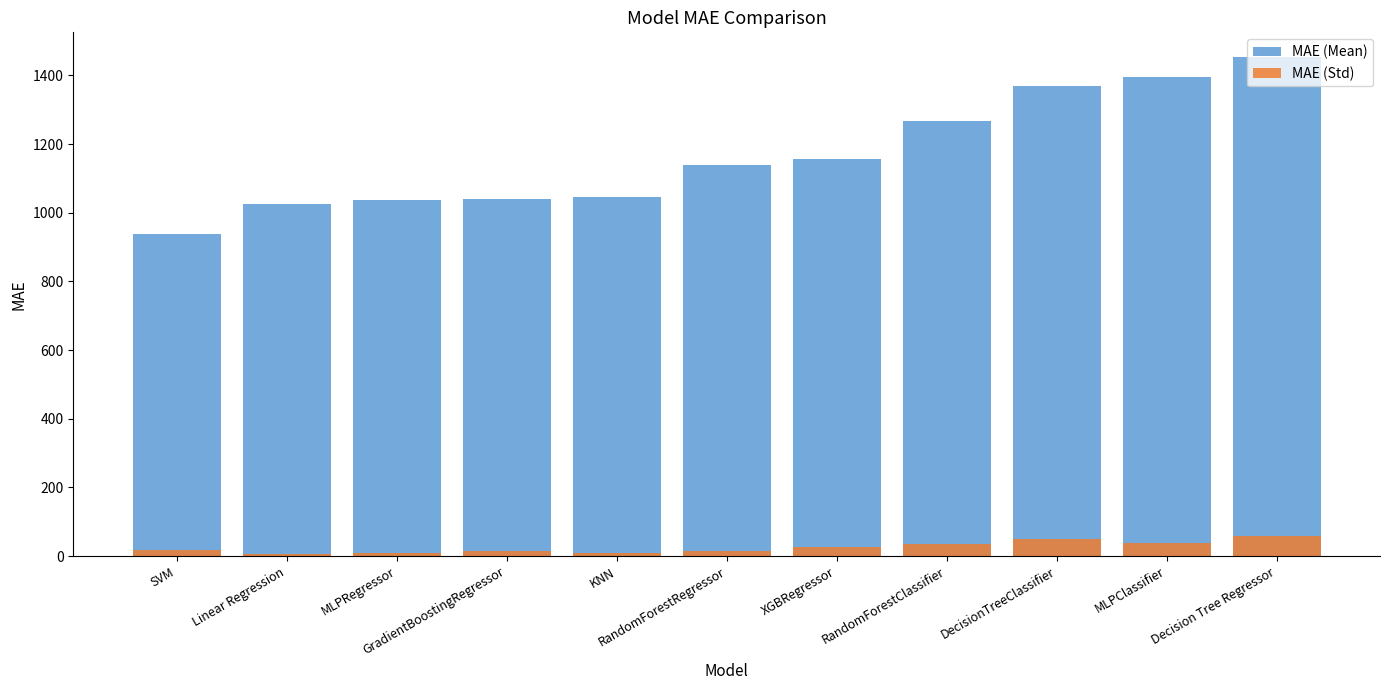

Reading left to right, what are all the values shown in this chart?

MAE (Mean): 937.6	1024.5	1037.6	1039.4	1046.8	1139.5	1157.7	1266.9	1369.6	1395.8	1452.8
MAE (Std): 16.9	6.5	7.9	15.9	8.6	16.4	27.5	36.0	48.7	37.7	58.6